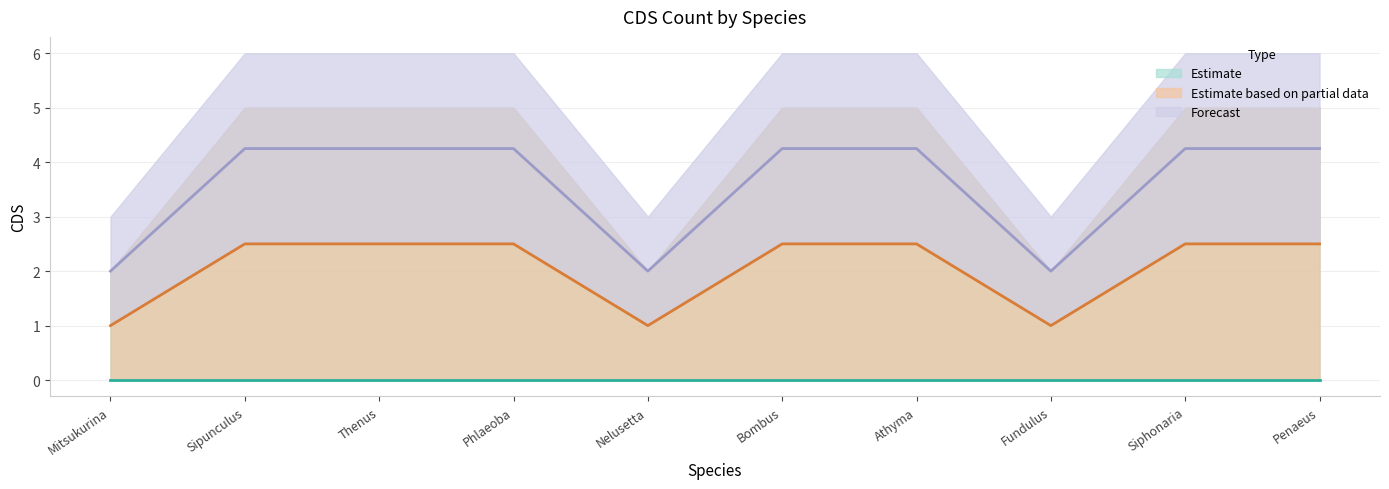

Is the value of CDS_mid at Phlaeoba albonema greater than the value of CDS_upper at Nelusetta ayraudi?

No